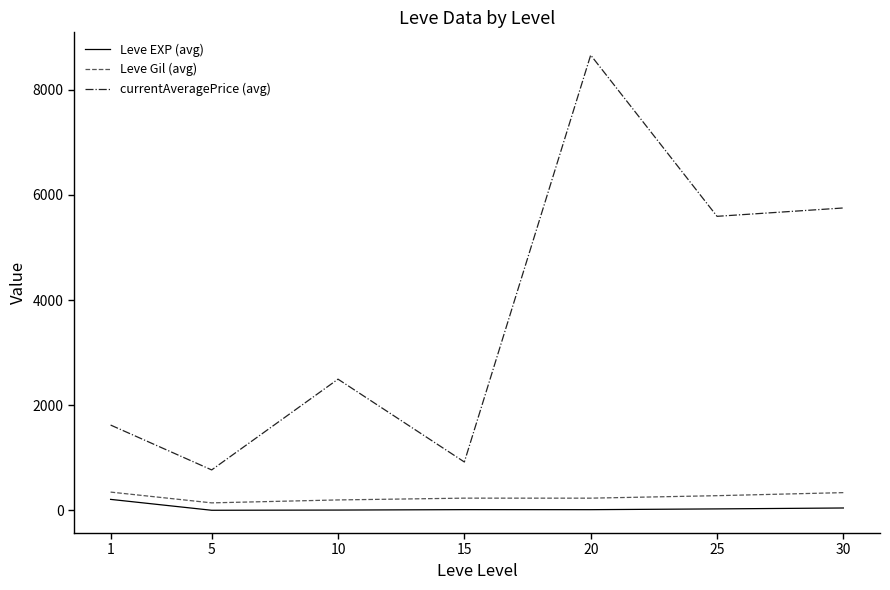

Is the value of Leve EXP (avg) at 30 greater than the value of currentAveragePrice (avg) at 20?

No